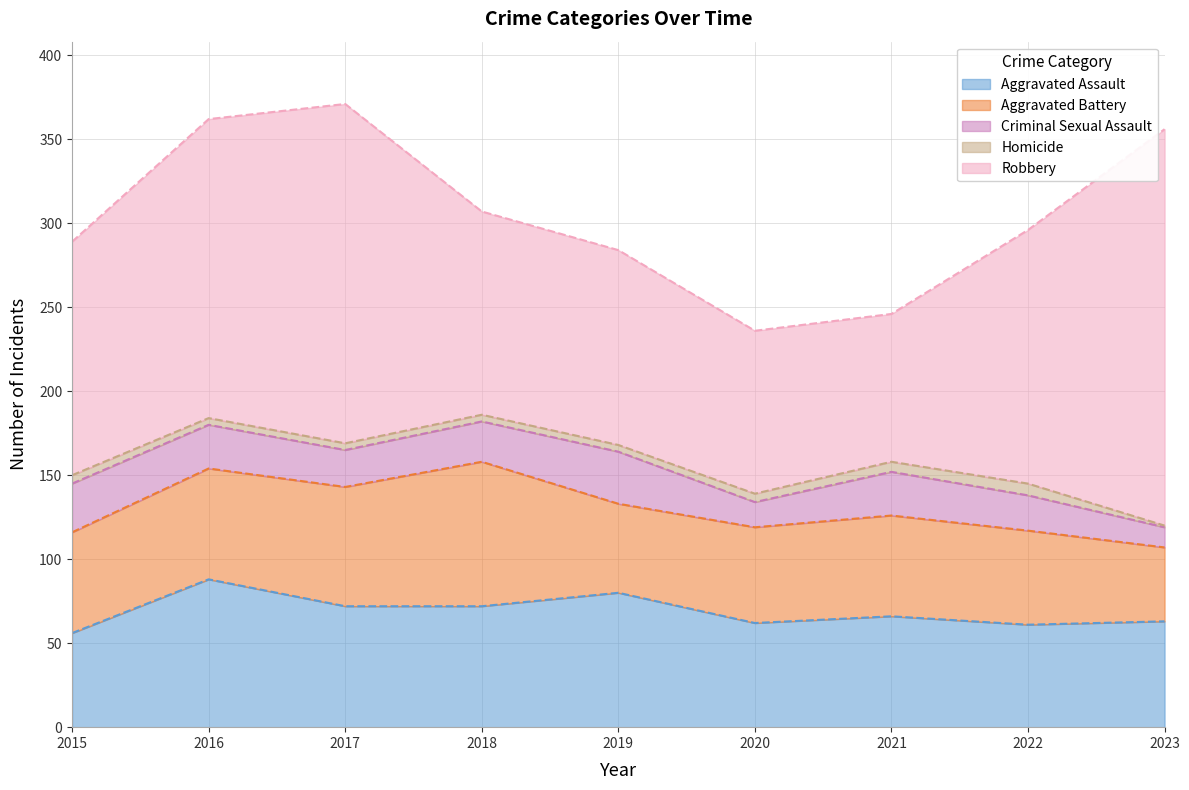

At which category does Criminal Sexual Assault reach its first local valley?

2017